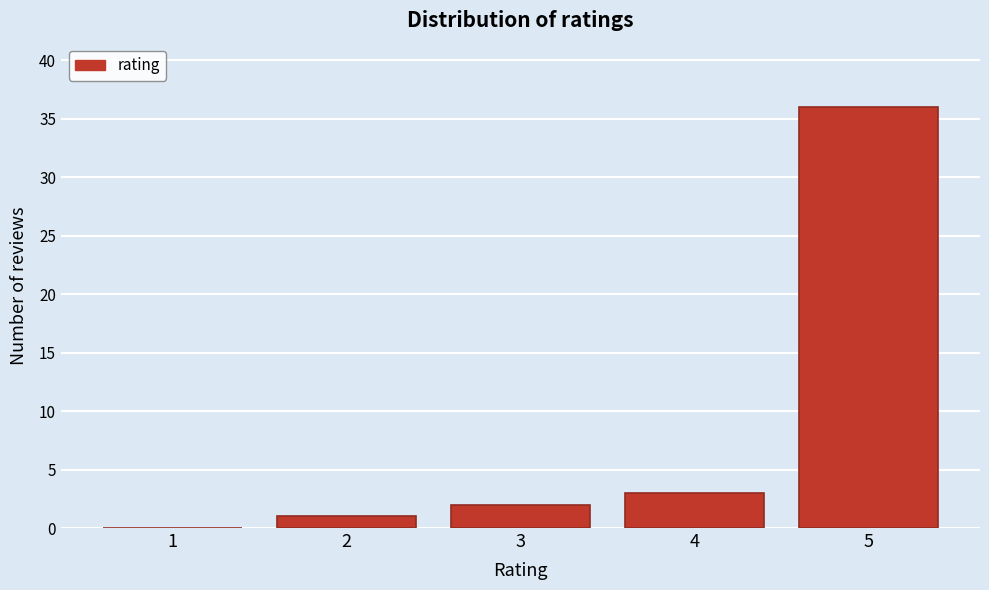

Reading left to right, what are all the values shown in this chart?

1=0	2=1	3=2	4=3	5=36